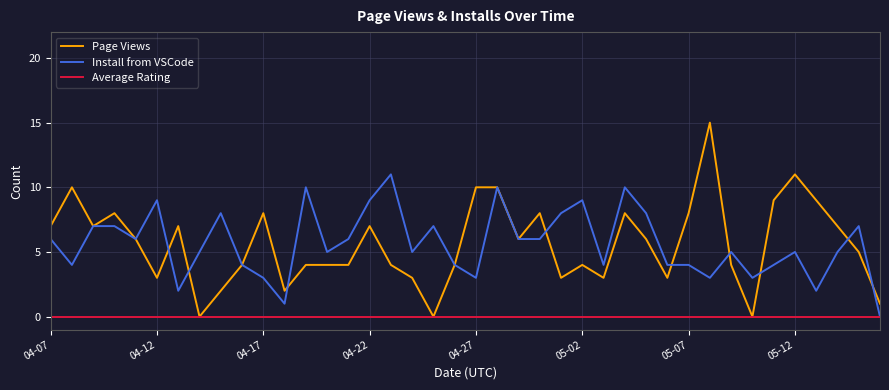

What are all the series names shown in the legend?

Page Views, Install from VSCode, Average Rating